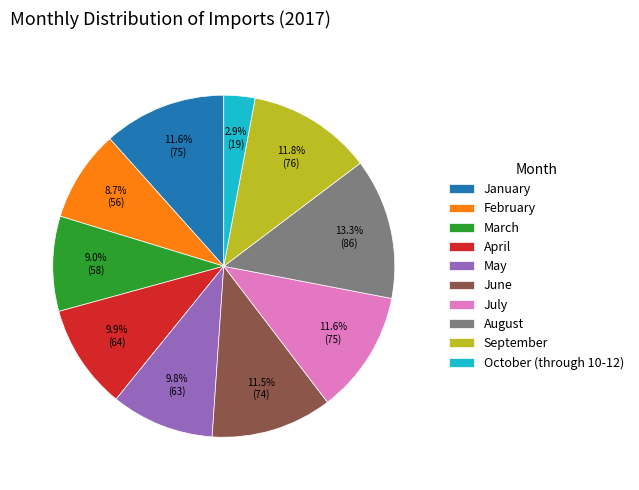

Approximately how many times larger is the value at October (through 10-12) compared to March?

0.3